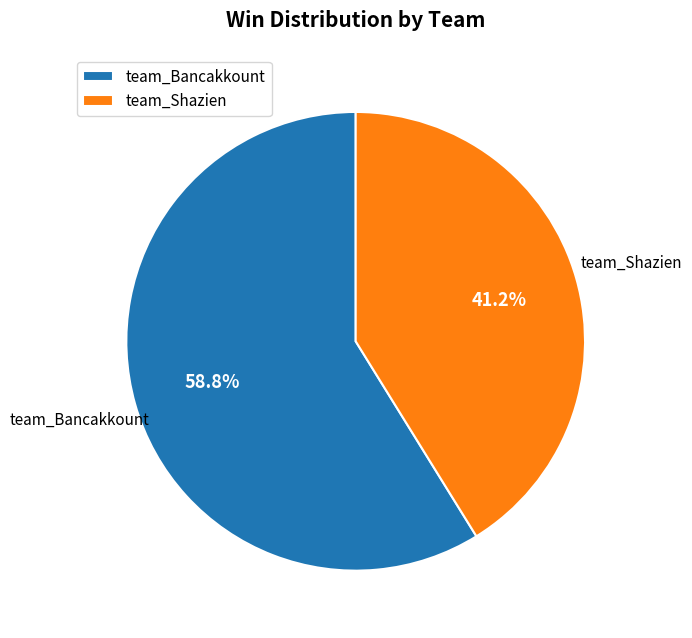

To the nearest percent, what is the difference between the team_Bancakkount and team_Shazien slice percentages?

18%